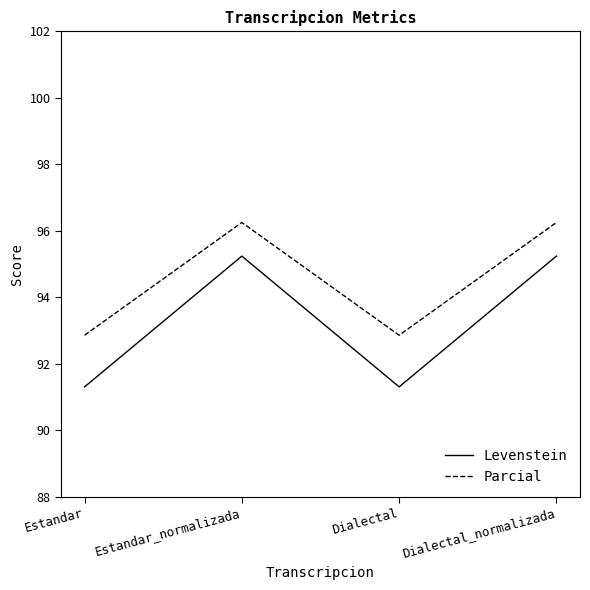

What is the sum of the Parcial values at Estandar and Dialectal_normalizada?

189.1